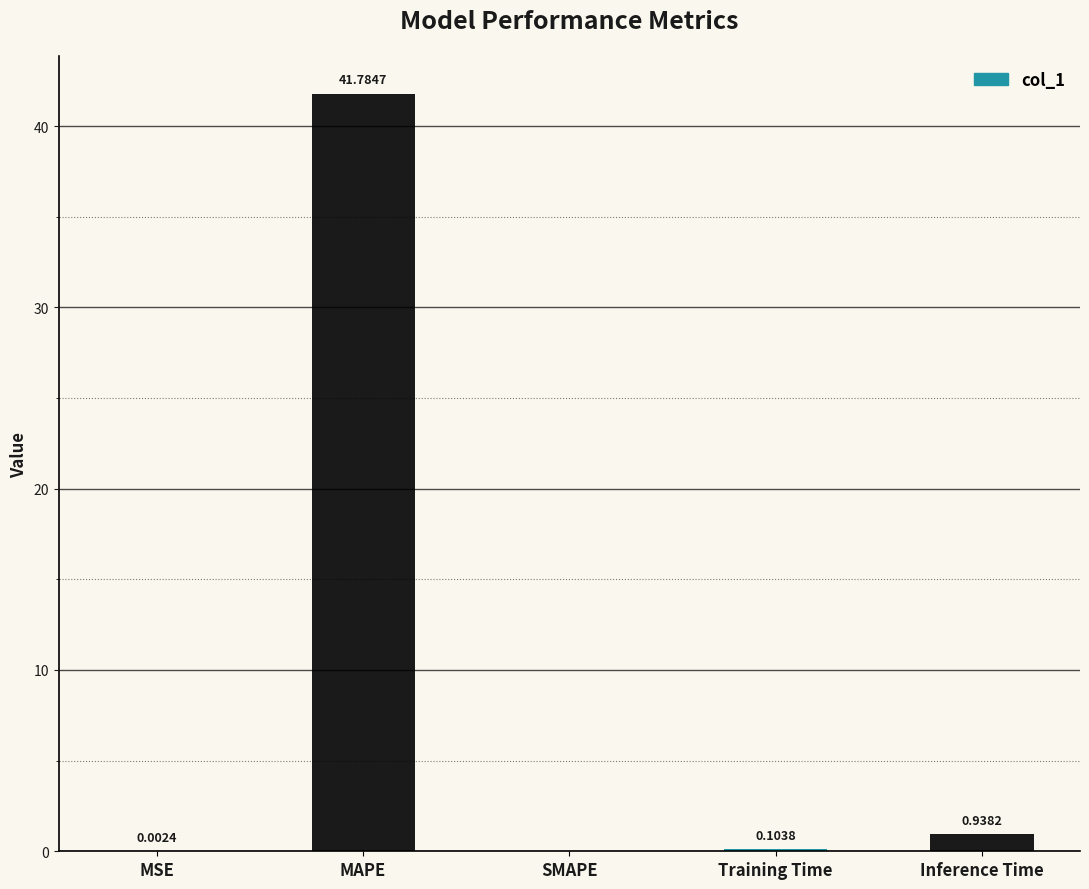

Are the bars horizontal?

No